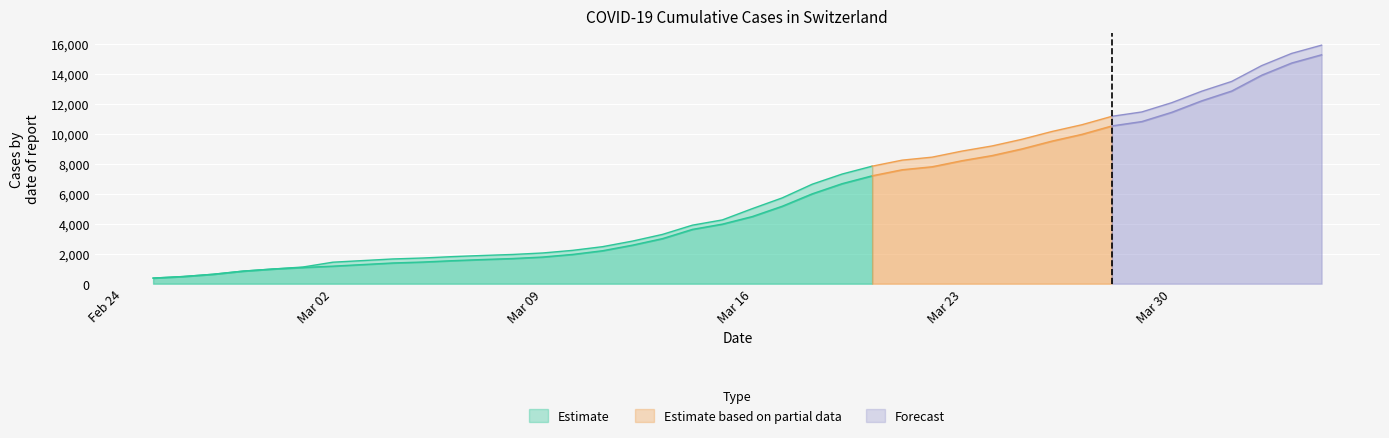

Which category has the highest value in the CH series?

2020-04-04